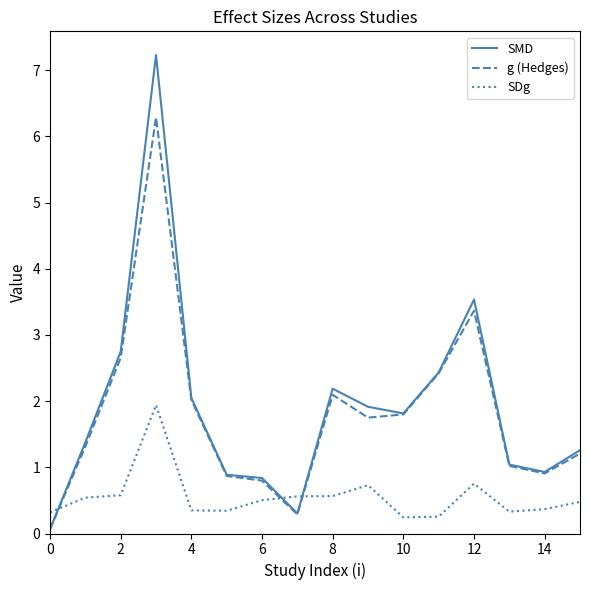

Rank the series by their maximum value, from lowest to highest.

SDg, g (Hedges), SMD